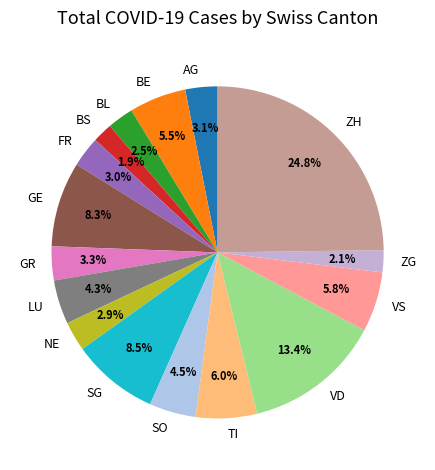

Which slice is the largest?

ZH